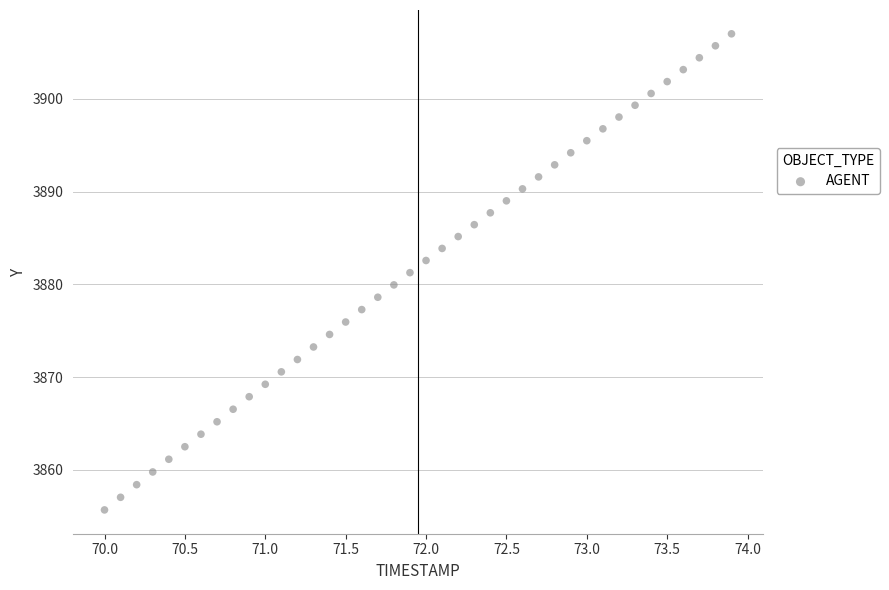

What is the range of X values (max minus min)?

3.9